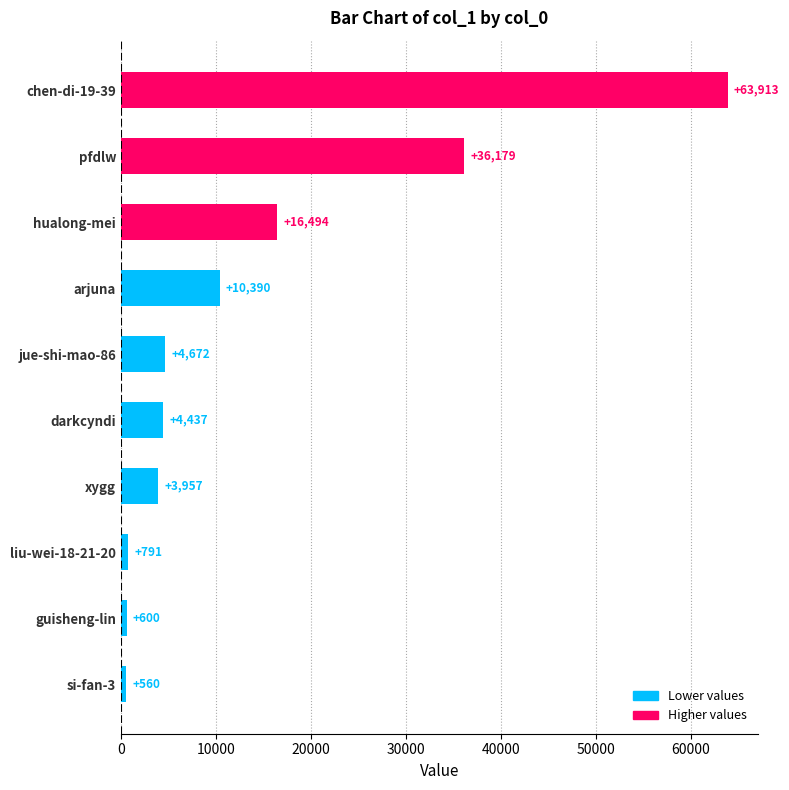

List the labels in order of value, smallest first.

si-fan-3, guisheng-lin, liu-wei-18-21-20, xygg, darkcyndi, jue-shi-mao-86, arjuna, hualong-mei, pfdlw, chen-di-19-39